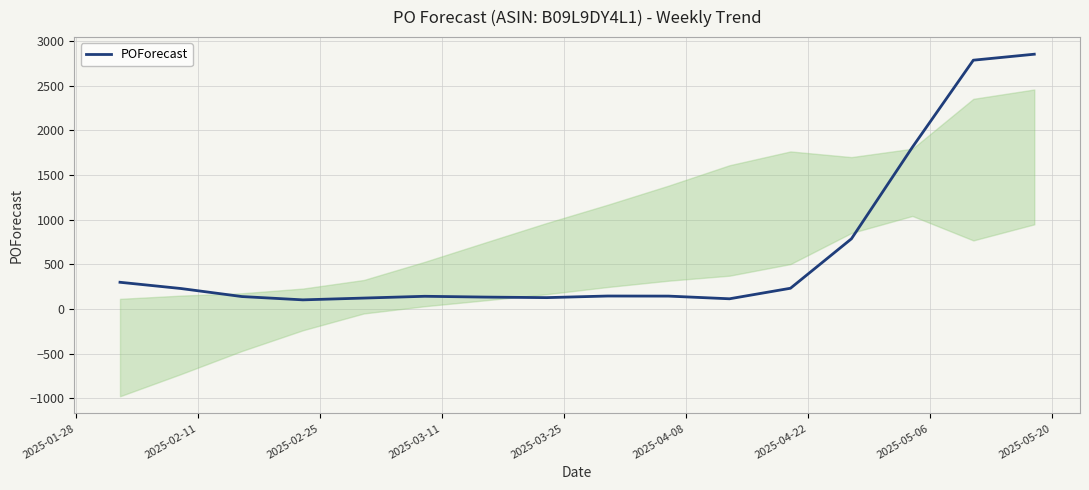

What is the lowest value of the POForecast series?

101